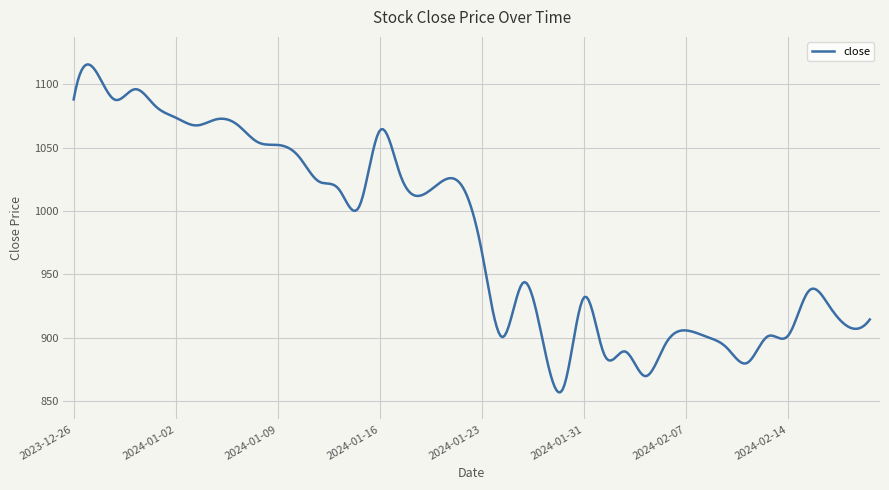

What is the difference between the maximum and minimum values?

258.9